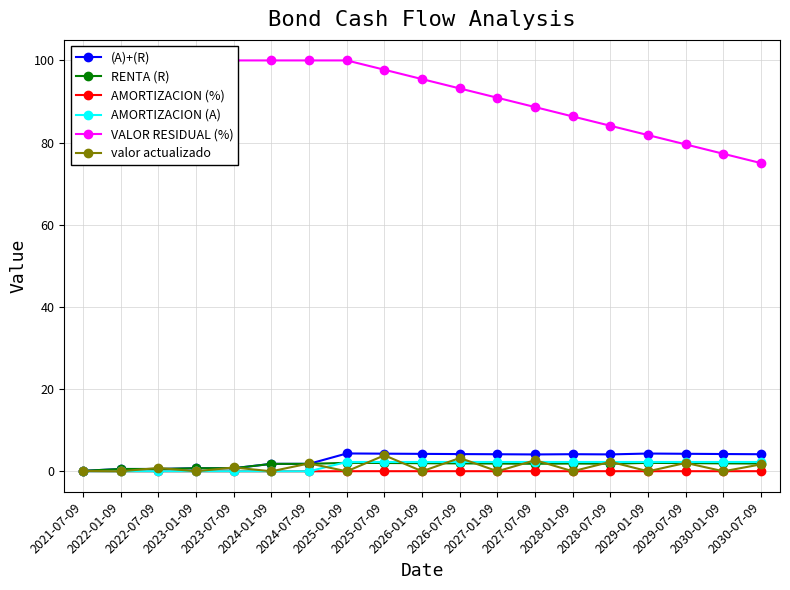

How many data points in AMORTIZACION (A) are less than 2?

7